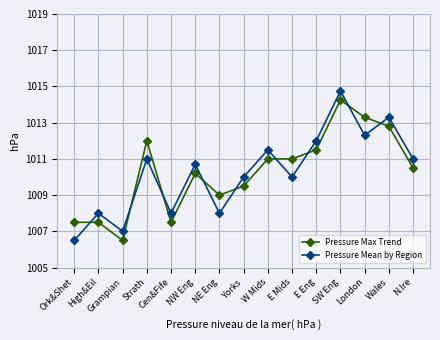

How many lines are shown in the chart?

2